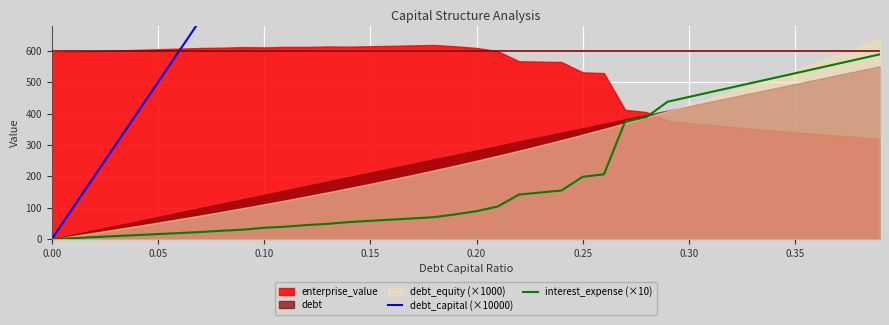

True or false: debt_capital (×10000) has more than 2 interior local peaks.

False